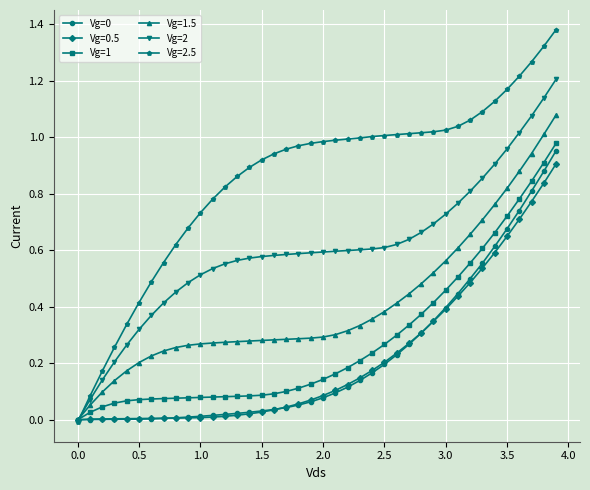

Which series has the widest spread of values?

Vg=2.5